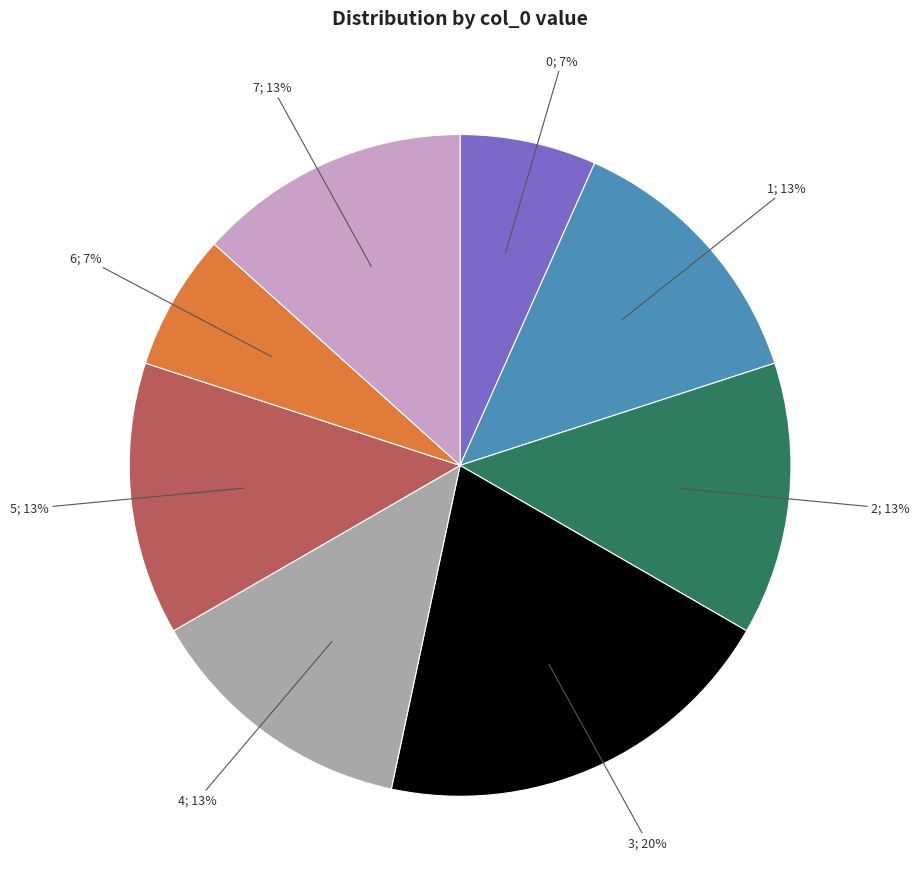

To the nearest percent, what is the difference between the largest and smallest slice percentages?

13%